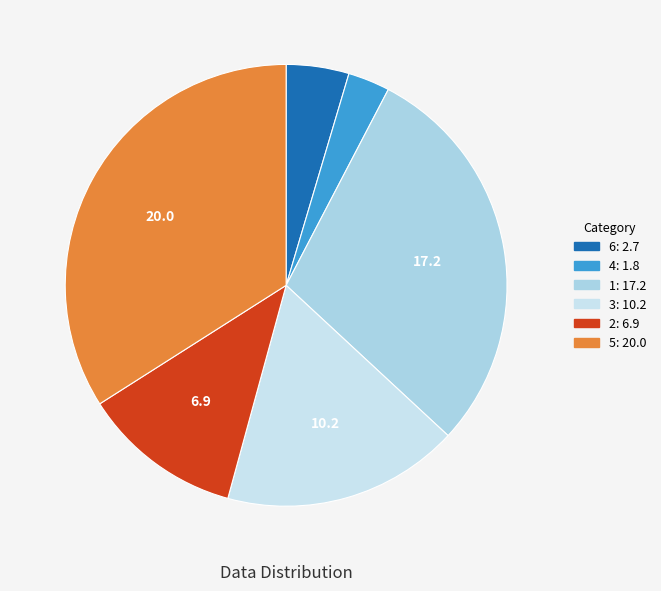

Between 5 and 6, which is larger?

5